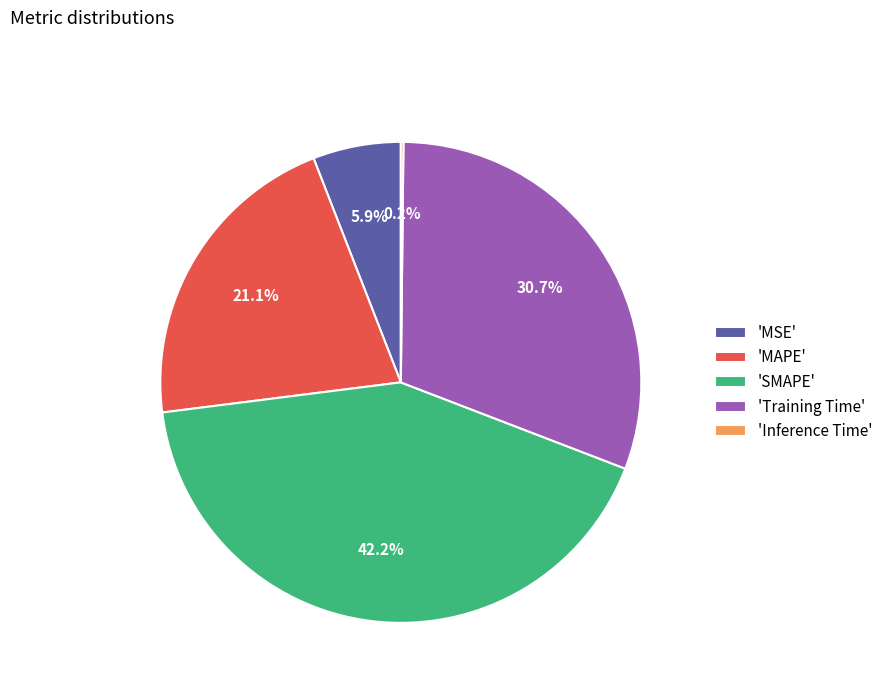

Does 'MAPE' represent more than half of the total?

No